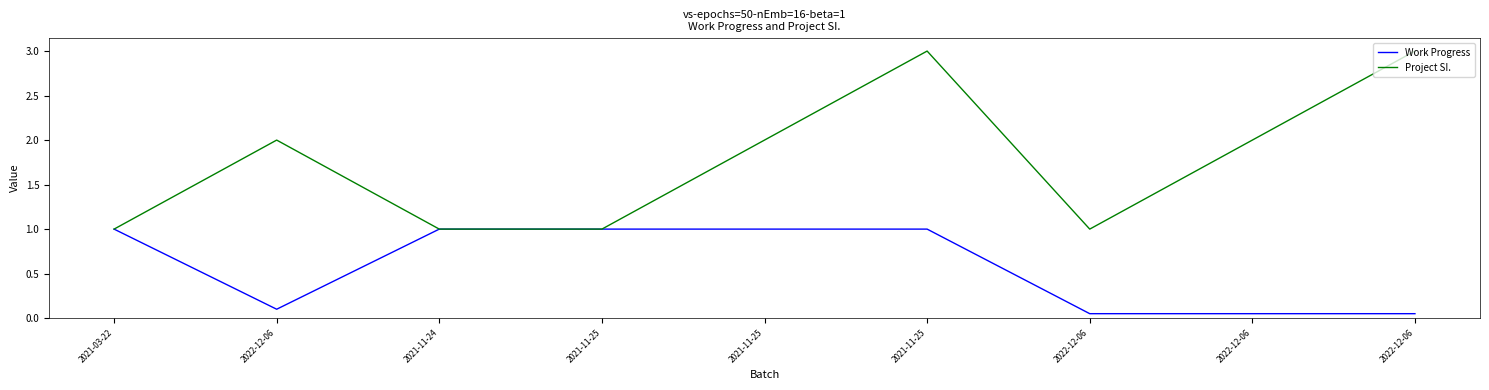

Which series has the largest range (max minus min)?

Project SI.